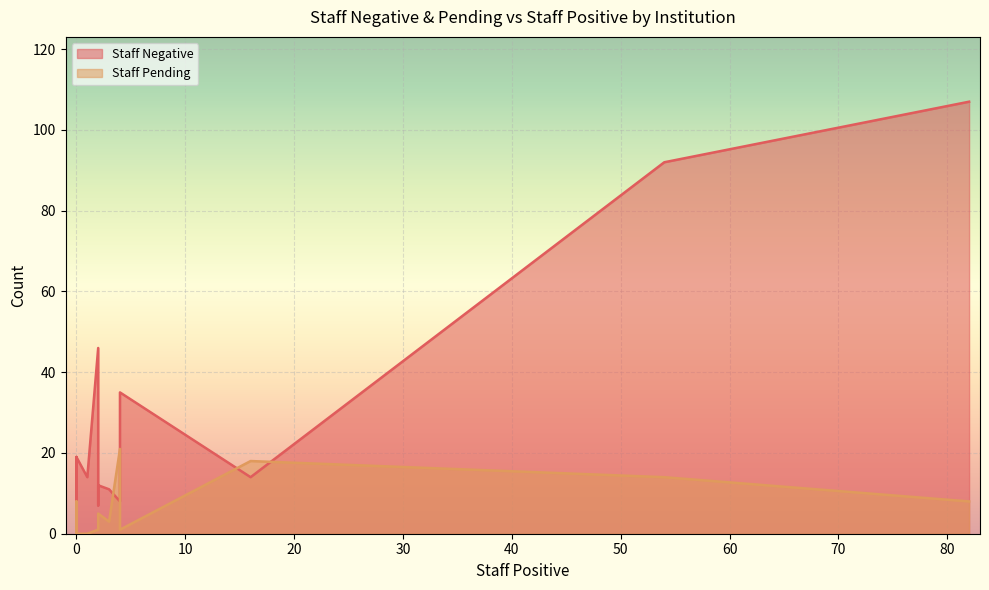

How many positive values does the Staff Pending series have?

17